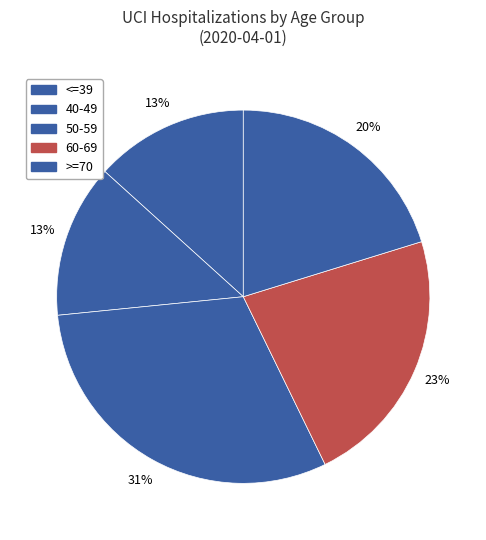

True or false: >=70 accounts for 6% of the total.

False